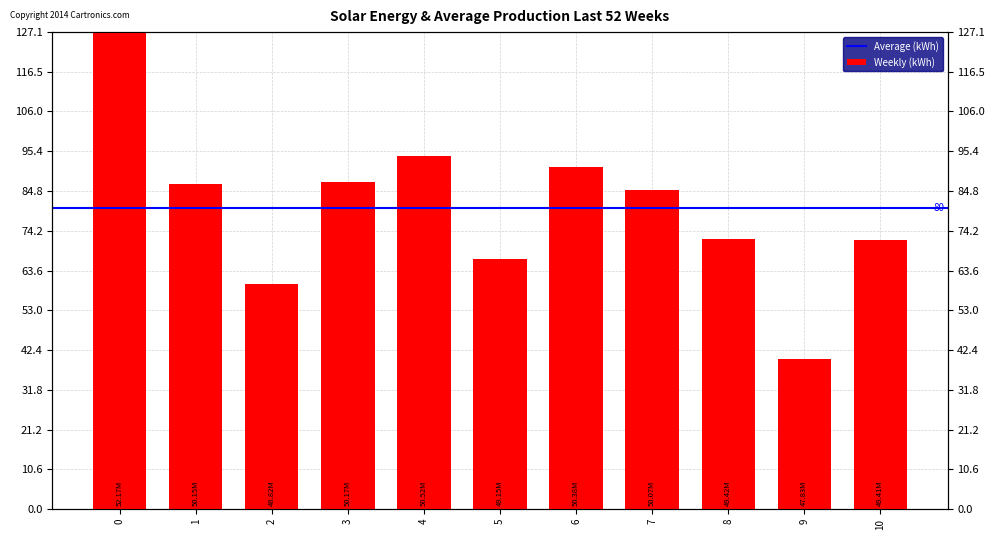

Reading left to right, list all the values displayed in this chart.

0=127.1	1=86.6	2=59.9	3=87.1	4=94.0	5=66.6	6=91.3	7=85.1	8=72.0	9=40.0	10=71.8